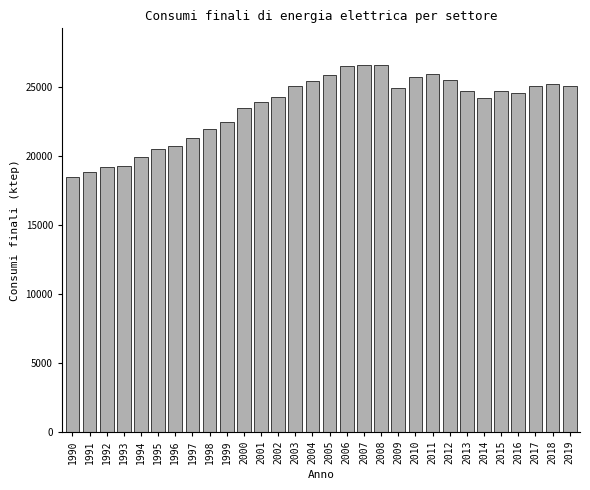

What is the approximate value at 1996?

20696.0